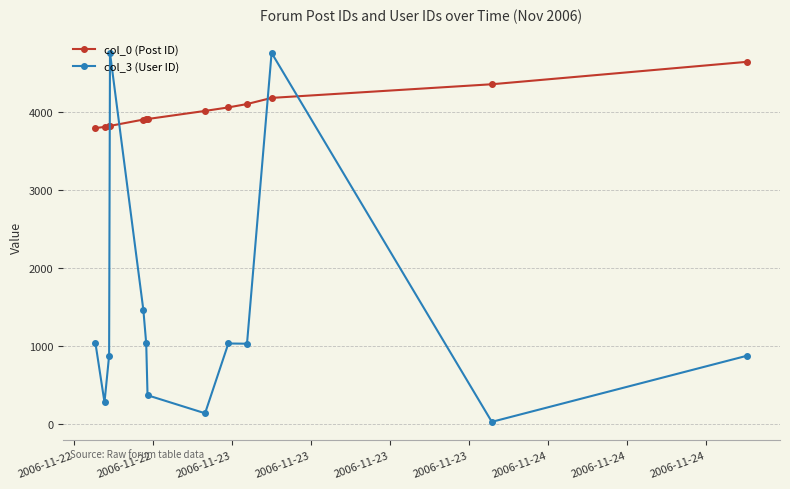

Which series ends up on top after the final intersection of col_0 (Post ID) and col_3 (User ID)?

col_0 (Post ID)